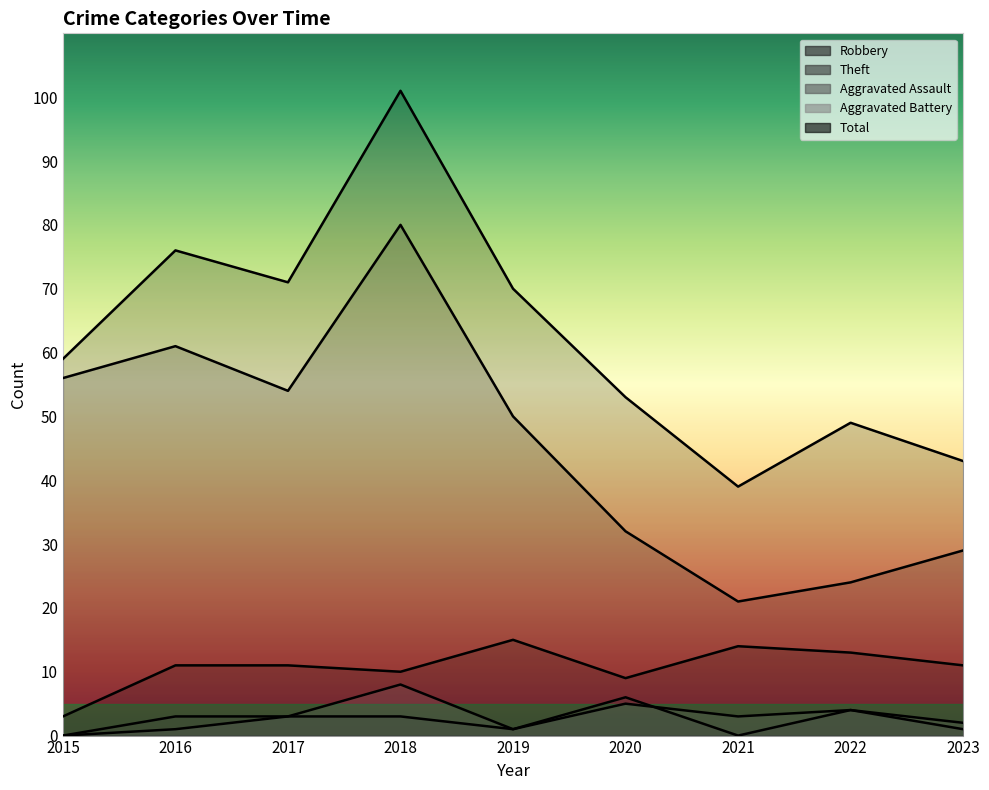

Which category has the highest value in the Robbery series?

2019